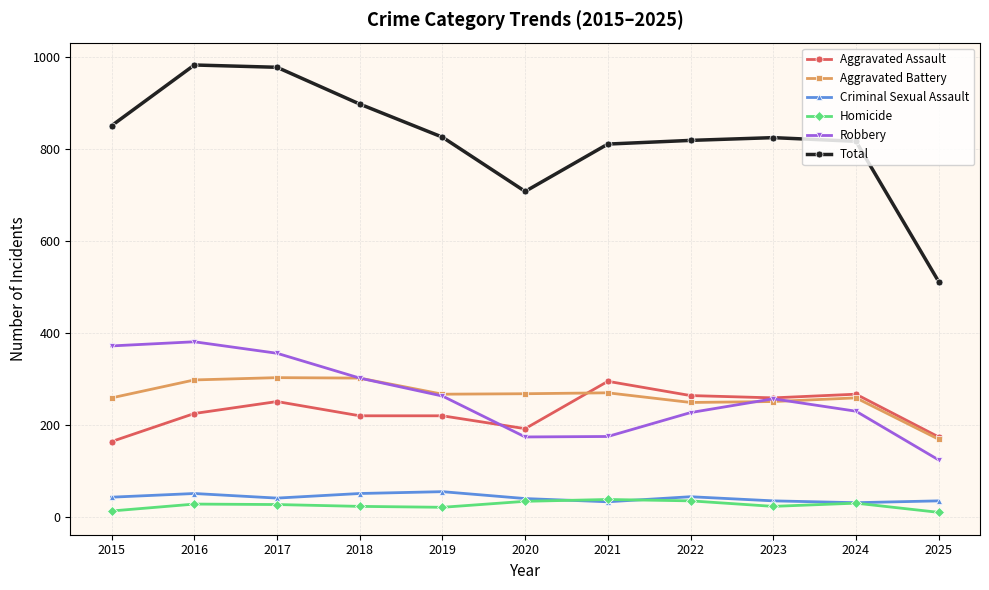

Which series has the widest spread of values?

Total